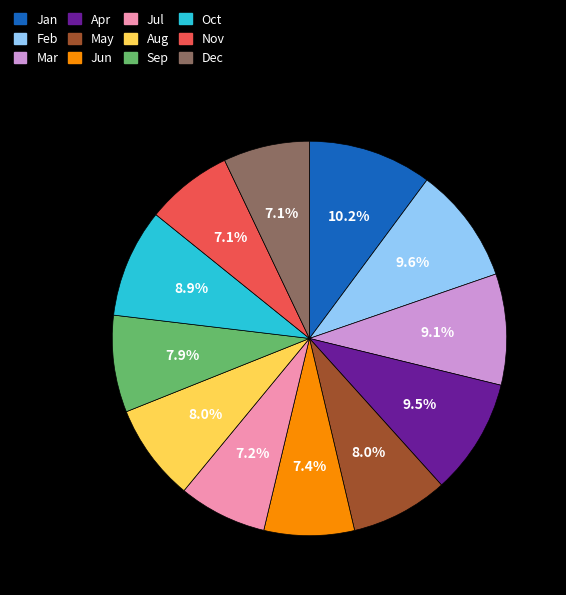

To the nearest percent, what percentage of the pie is Dec?

7%